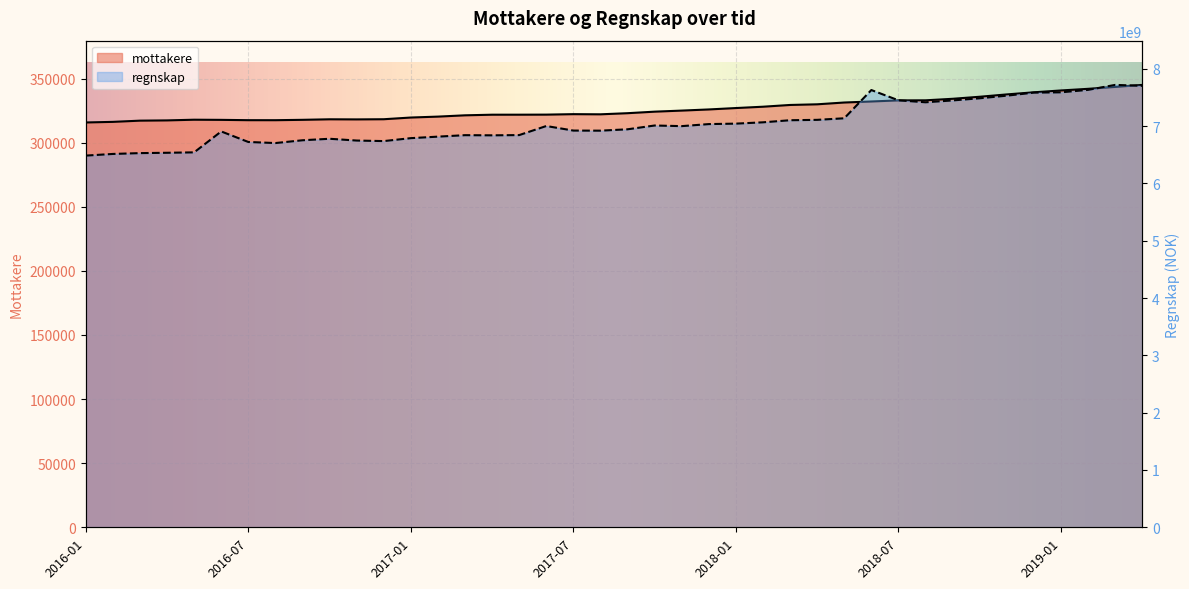

Reading left to right, transcribe all the data shown in this chart.

mottakere: 2016-01=315720	2016-02=316187	2016-03=317136	2016-04=317334	2016-05=317869	2016-06=317754	2016-07=317504	2016-08=317490	2016-09=317782	2016-10=318195	2016-11=318112	2016-12=318244	2017-01=319572	2017-02=320288	2017-03=321300	2017-04=321776	2017-05=321787	2017-06=321837	2017-07=322203	2017-08=322083	2017-09=322954	2017-10=324148	2017-11=324982	2017-12=325875	2018-01=326967	2018-02=328005	2018-03=329371	2018-04=329885	2018-05=331283	2018-06=332084	2018-07=332938	2018-08=333001	2018-09=334184	2018-10=335778	2018-11=337600	2018-12=339245	2019-01=340687	2019-02=341954	2019-03=343438	2019-04=345015
regnskap: 2016-01=6484751537	2016-02=6513508628	2016-03=6528084708	2016-04=6533985229	2016-05=6541194284	2016-06=6906094937	2016-07=6722463681	2016-08=6703519918	2016-09=6752219799	2016-10=6778321291	2016-11=6747227682	2016-12=6737928073	2017-01=6789131596	2017-02=6815509874	2017-03=6841097875	2017-04=6838354296	2017-05=6842523276	2017-06=7000742825	2017-07=6921287632	2017-08=6919656501	2017-09=6943560524	2017-10=7009706325	2017-11=6998831726	2017-12=7034356216	2018-01=7042452375	2018-02=7065399209	2018-03=7101715074	2018-04=7108382072	2018-05=7135678106	2018-06=7628551710	2018-07=7449185503	2018-08=7414914057	2018-09=7447159205	2018-10=7484778523	2018-11=7530338854	2018-12=7583646025	2019-01=7588898937	2019-02=7631497232	2019-03=7718029900	2019-04=7702099788